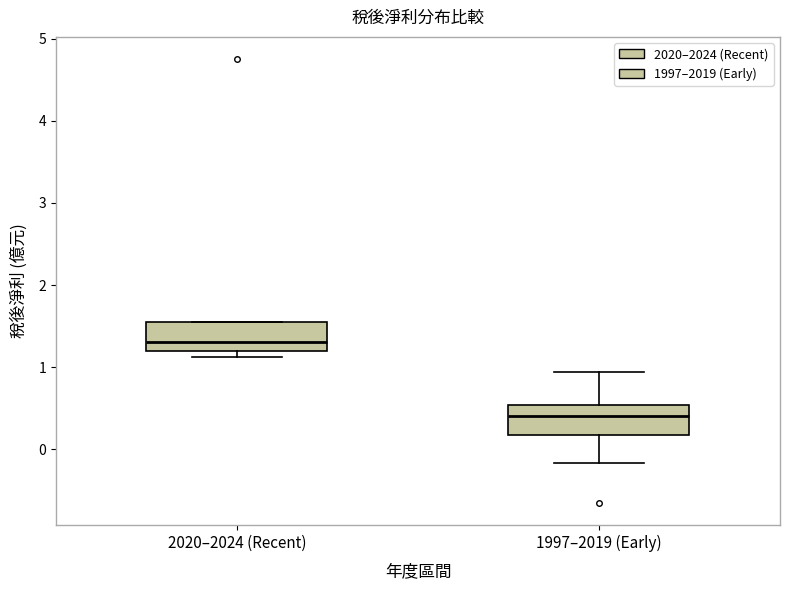

Reading left to right, read every box against the y-axis: the position of its median line, the range the box covers, and the ends of its whiskers. The values are not printed on the chart, so give them approximately, as read against the axis.

2020–2024 (Recent): median 1.3, box 1.2 to 1.6, whiskers 1.1 to 1.6
1997–2019 (Early): median 0.4, box 0.2 to 0.5, whiskers -0.2 to 0.9